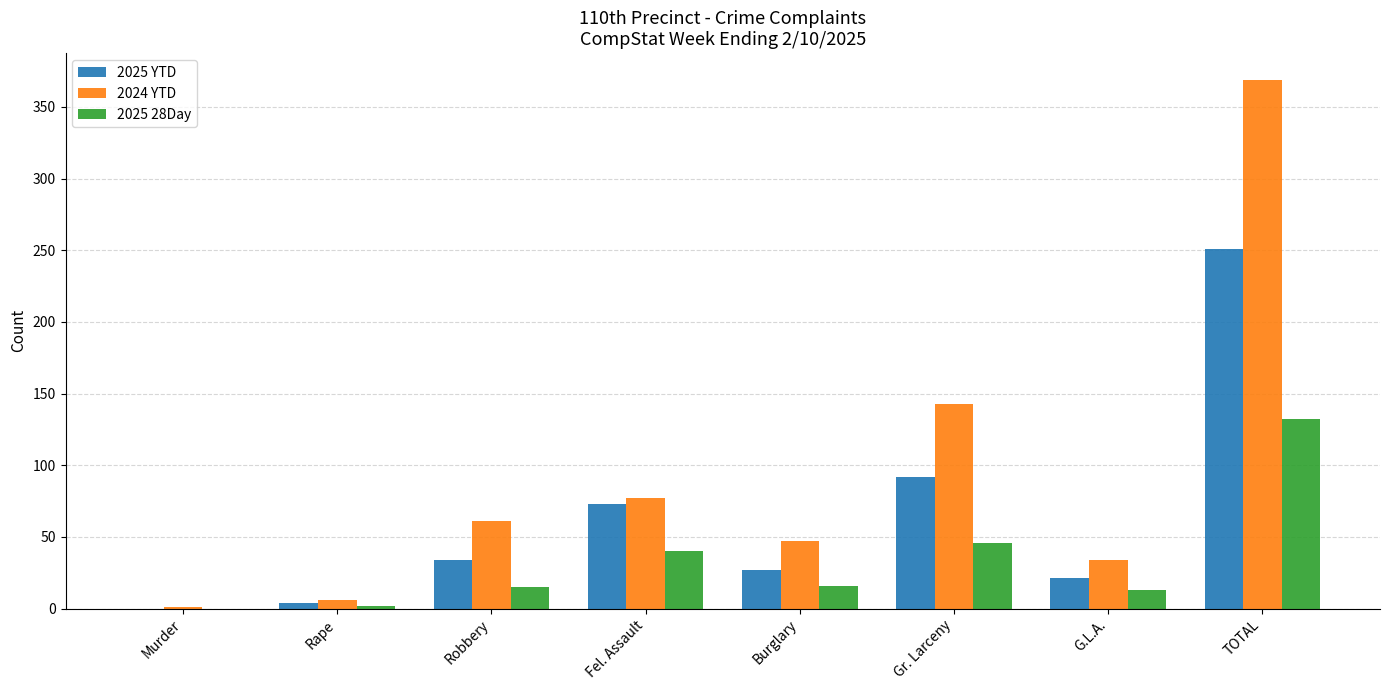

What value does the 2025 YTD series have at G.L.A.?

21